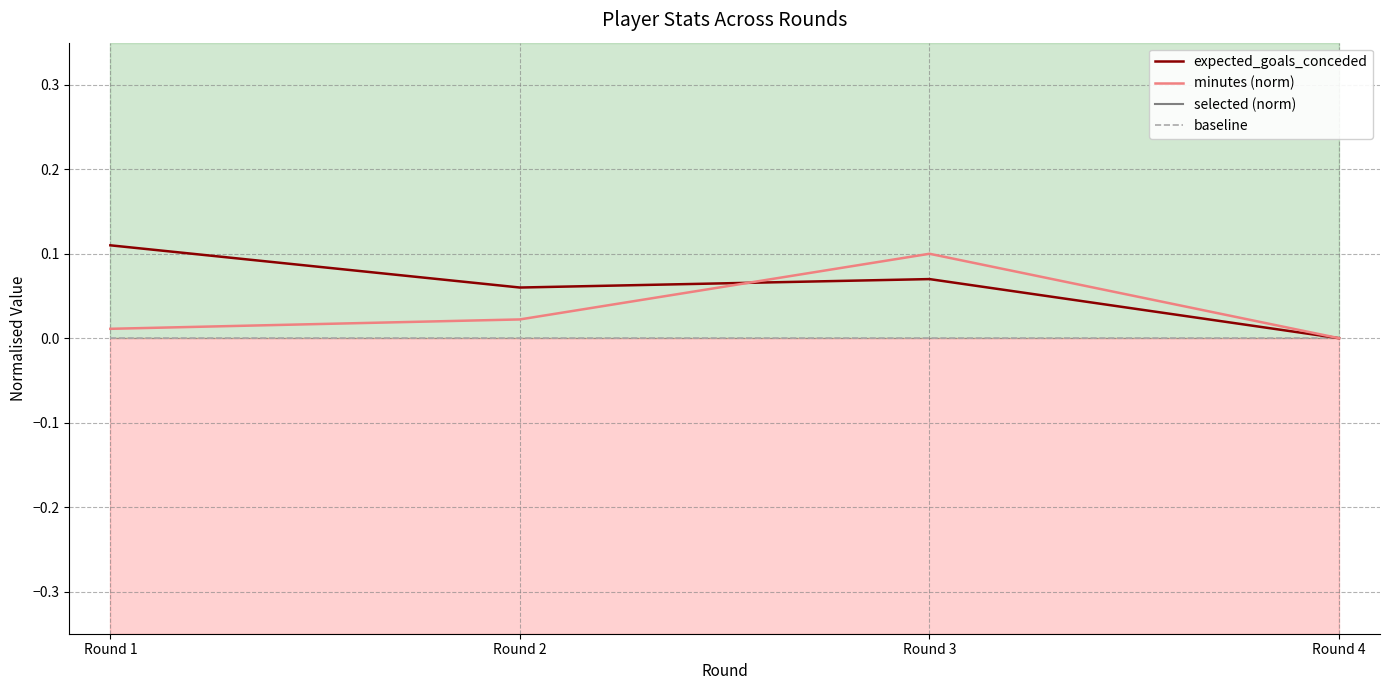

Where is the first local maximum for minutes (norm)?

Round 3